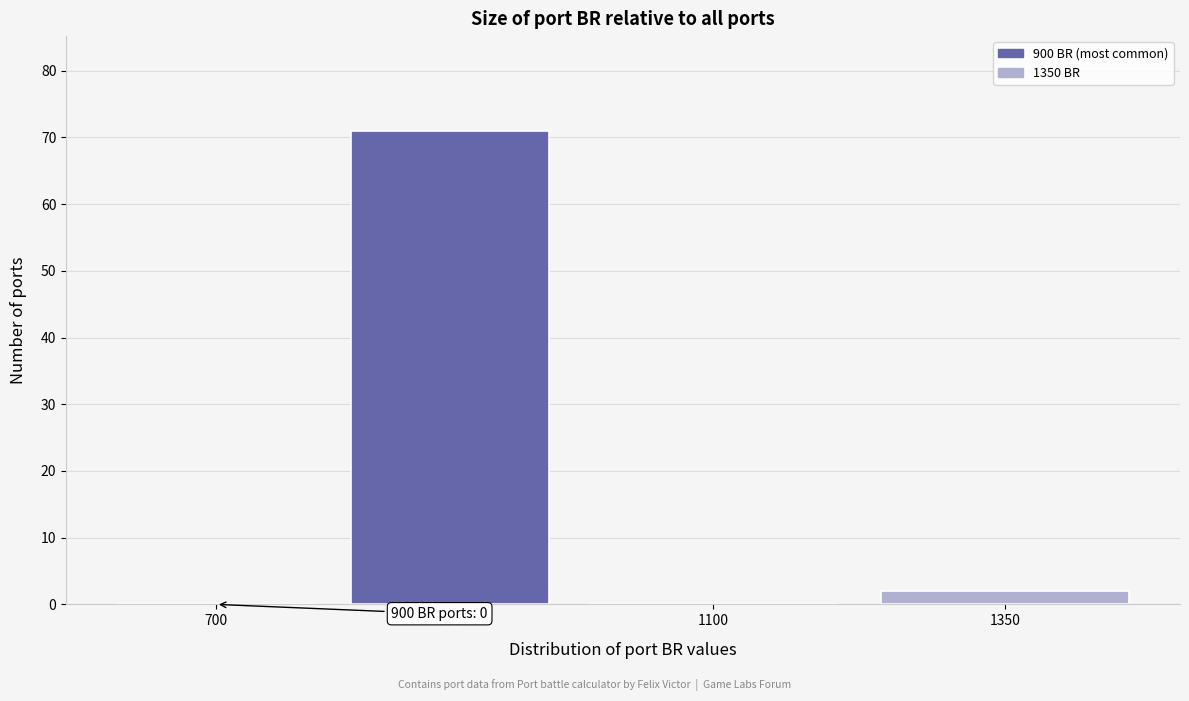

Reading right to left, transcribe all the data shown in this chart.

1350=2	1100=0	900=71	700=0